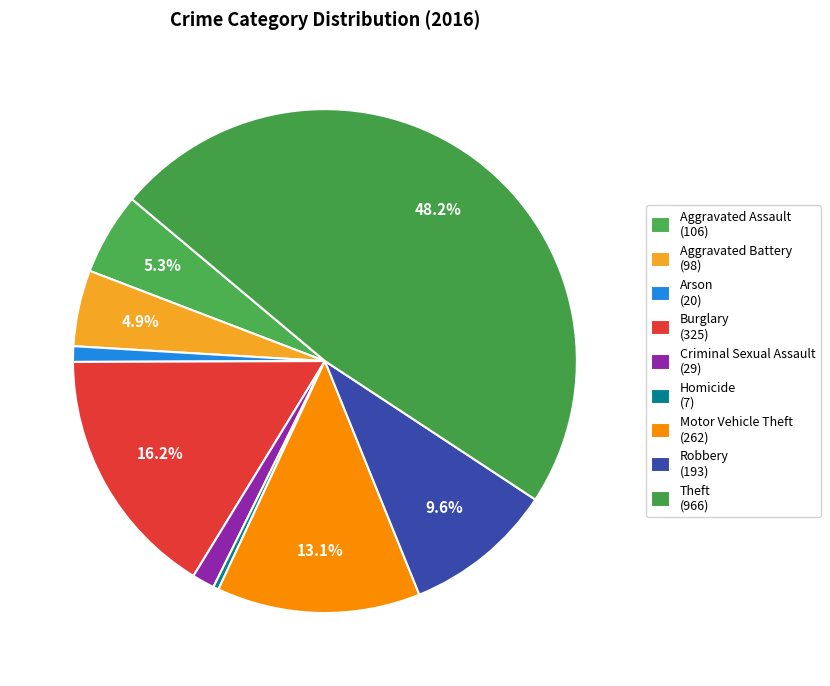

To the nearest percent, what is the difference between the largest and smallest slice percentages?

48%